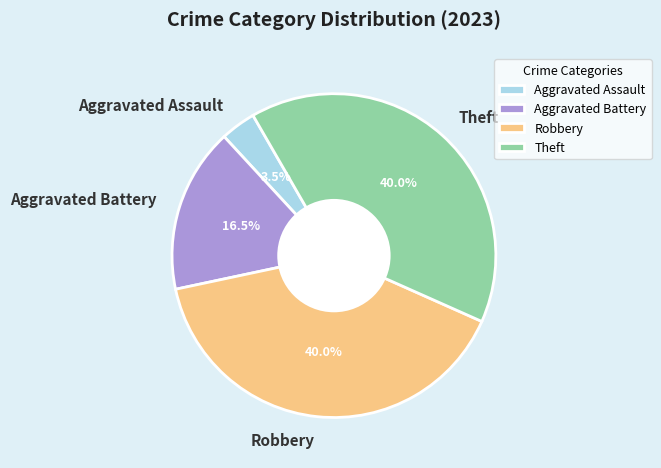

To the nearest percent, what is the difference between the largest and smallest slice percentages?

36%